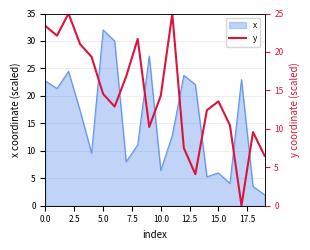

The value of x at 0.0 is 32.4. True or false?

False